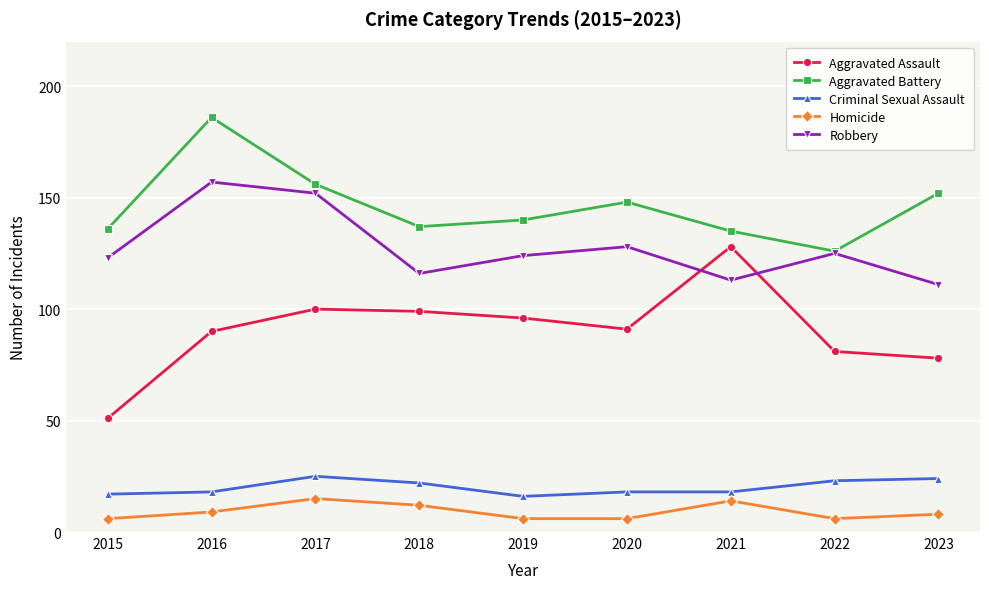

What is the minimum value shown in the chart?

6